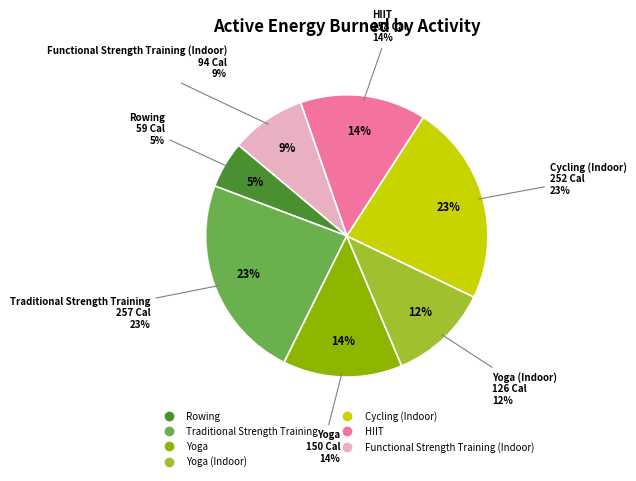

To the nearest percent, what percentage of the pie is Rowing?

5%